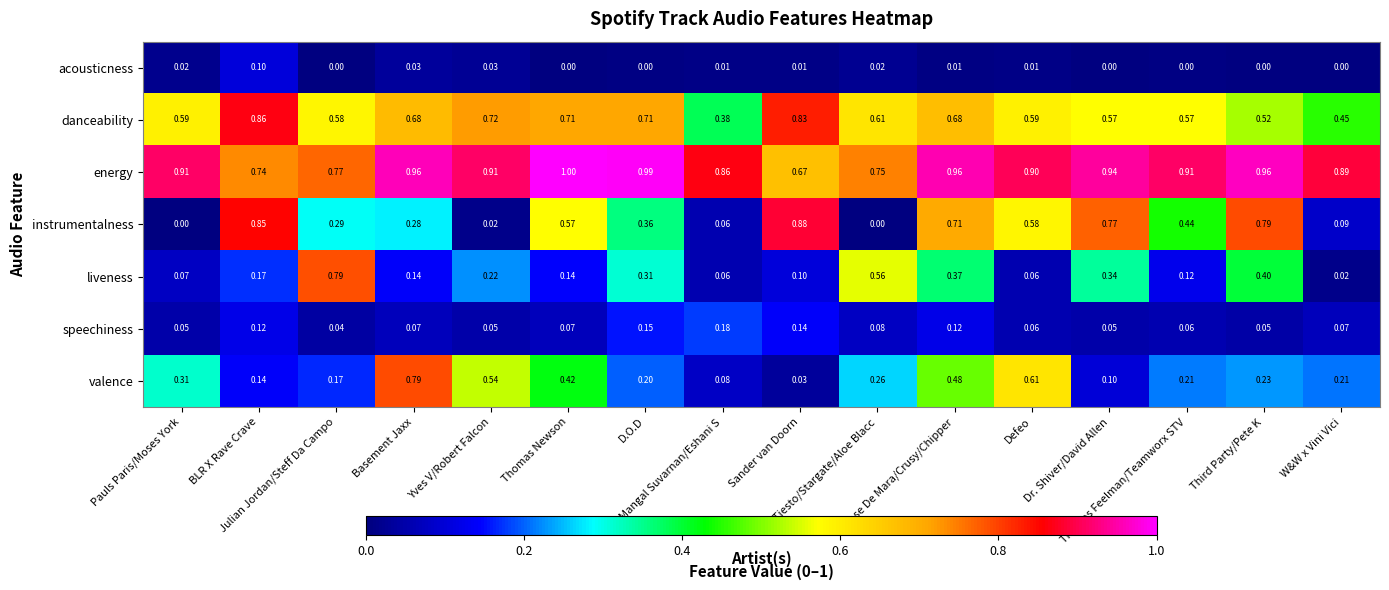

Which series has the largest range (max minus min)?

instrumentalness